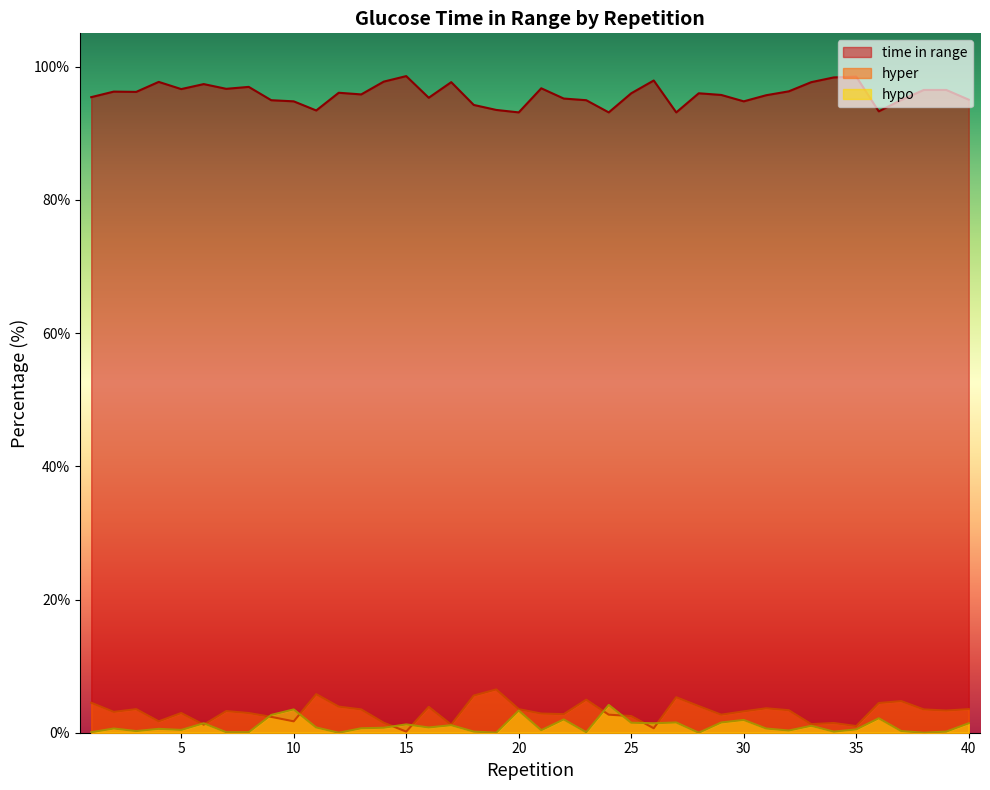

Reading right to left, what are all the values shown in this chart?

time in range: 40=95.0	39=96.5	38=96.5	37=95.0	36=93.3	35=98.5	34=98.4	33=97.7	32=96.3	31=95.7	30=94.8	29=95.8	28=96.0	27=93.1	26=97.9	25=96.0	24=93.1	23=95.0	22=95.2	21=96.8	20=93.1	19=93.5	18=94.2	17=97.7	16=95.3	15=98.6	14=97.8	13=95.8	12=96.1	11=93.4	10=94.8	9=95.0	8=97.0	7=96.7	6=97.4	5=96.6	4=97.7	3=96.2	2=96.2	1=95.4
hyper: 40=3.5	39=3.3	38=3.5	37=4.8	36=4.5	35=1.0	34=1.5	33=1.3	32=3.4	31=3.7	30=3.2	29=2.7	28=4.0	27=5.3	26=0.7	25=2.5	24=2.7	23=5.0	22=2.8	21=2.9	20=3.5	19=6.5	18=5.6	17=1.2	16=3.9	15=0.2	14=1.5	13=3.5	12=3.9	11=5.8	10=1.7	9=2.4	8=3.0	7=3.2	6=1.2	5=3.0	4=1.7	3=3.5	2=3.1	1=4.5
hypo: 40=1.4	39=0.2	38=0.0	37=0.2	36=2.2	35=0.5	34=0.2	33=1.0	32=0.3	31=0.6	30=1.9	29=1.5	28=0.0	27=1.5	26=1.4	25=1.5	24=4.2	23=0.1	22=2.0	21=0.4	20=3.3	19=0.0	18=0.2	17=1.1	16=0.8	15=1.2	14=0.8	13=0.7	12=0.0	11=0.8	10=3.5	9=2.7	8=0.1	7=0.1	6=1.4	5=0.4	4=0.6	3=0.2	2=0.6	1=0.1